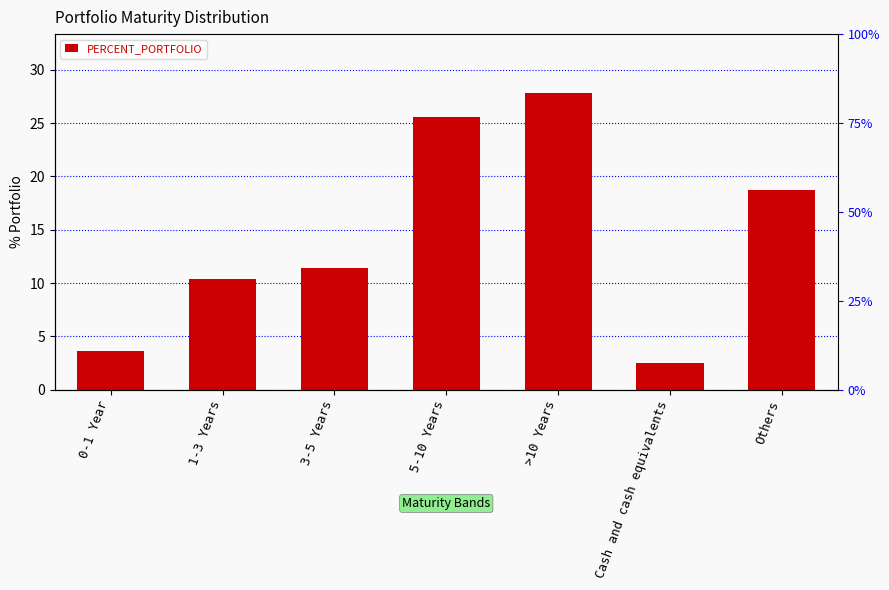

Is it true that the value at 1-3 Years is 10.4?

True